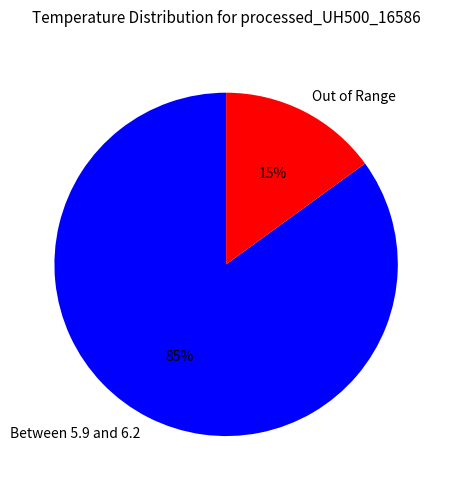

Is there a majority slice in this chart?

Yes